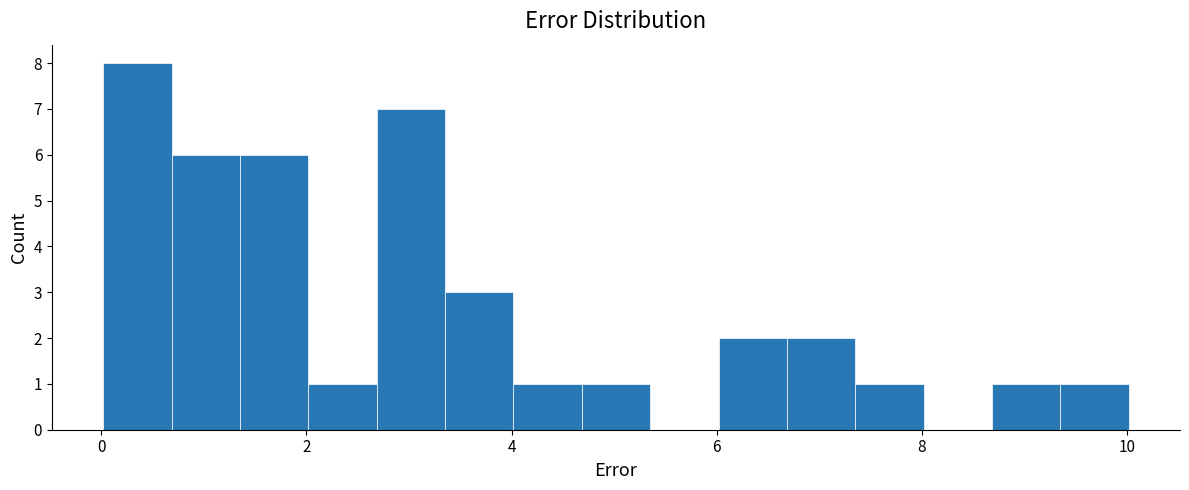

Around what value on the x-axis is the tallest bar? Give the approximate position of its centre, as read against the axis.

0.4